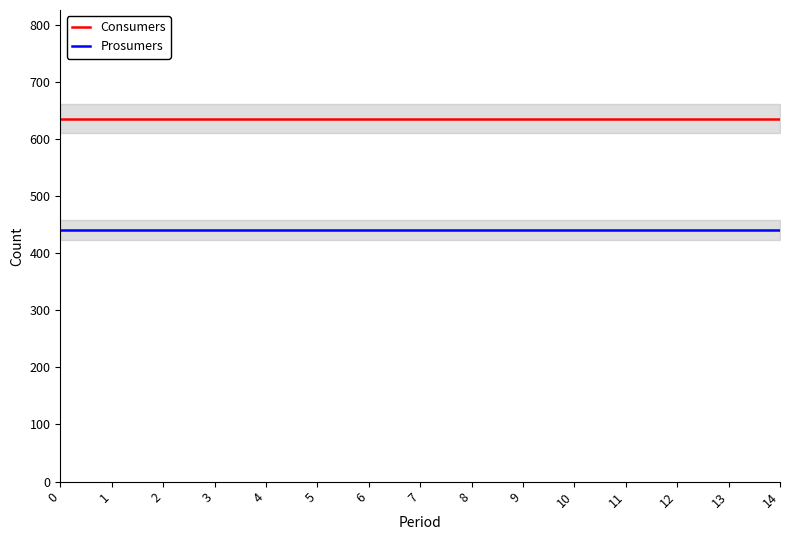

What is the value of the Consumers point at the 15th from the left?

635